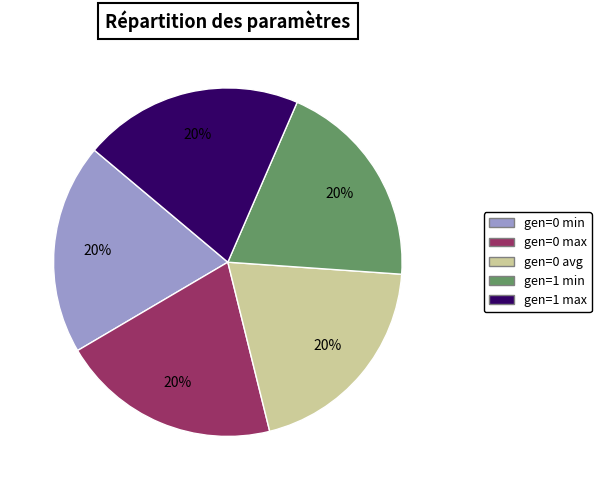

True or false: gen=0 max accounts for 20% of the total.

True